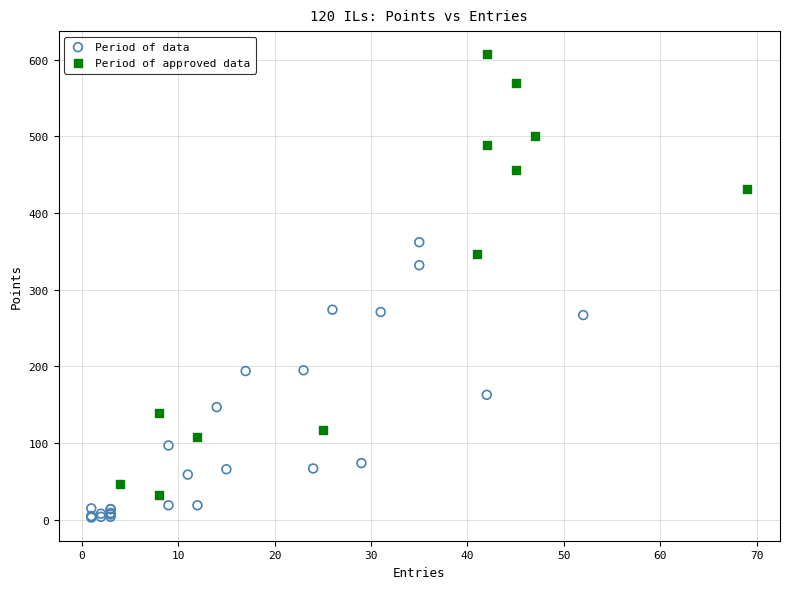

Which series reaches the maximum Y coordinate?

Period of approved data